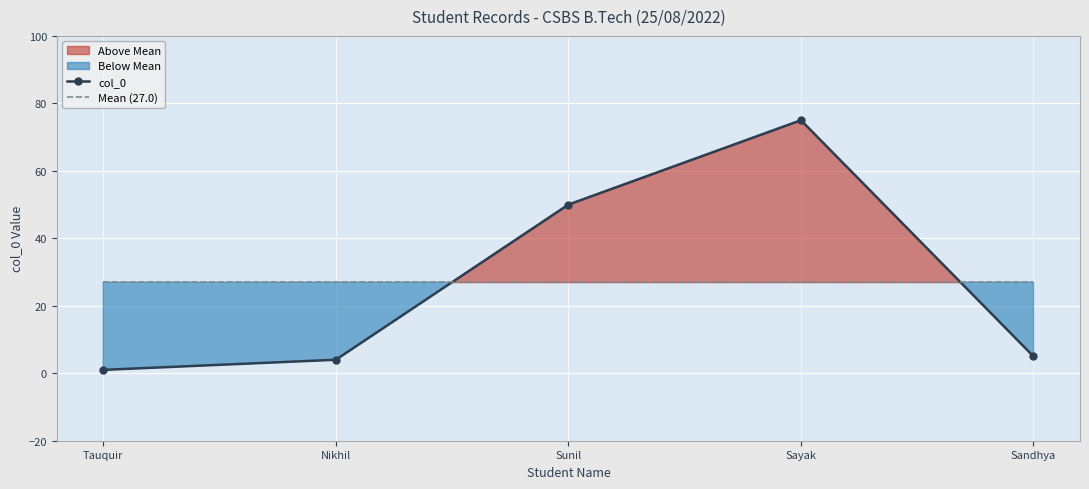

What are all the series names shown in the legend?

col_0, Mean (27.0)